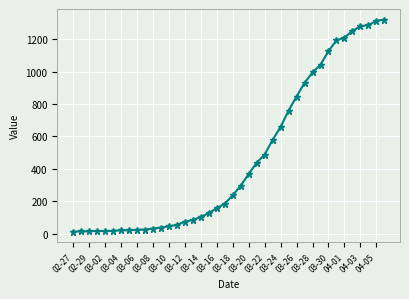

What is the maximum value shown in the chart?

1320